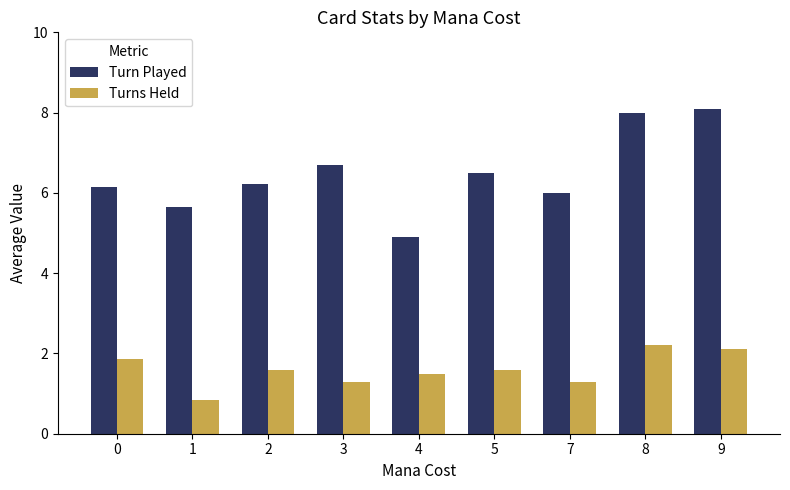

Rank the series at 2 from highest to lowest value.

Turn Played, Turns Held